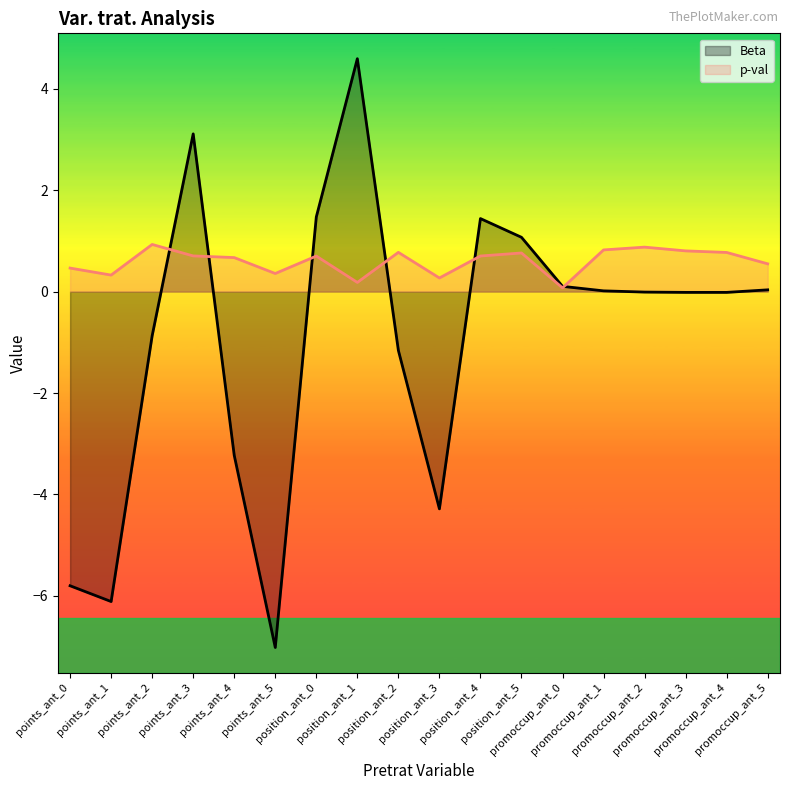

At which label does Beta first exceed 0?

points_ant_3